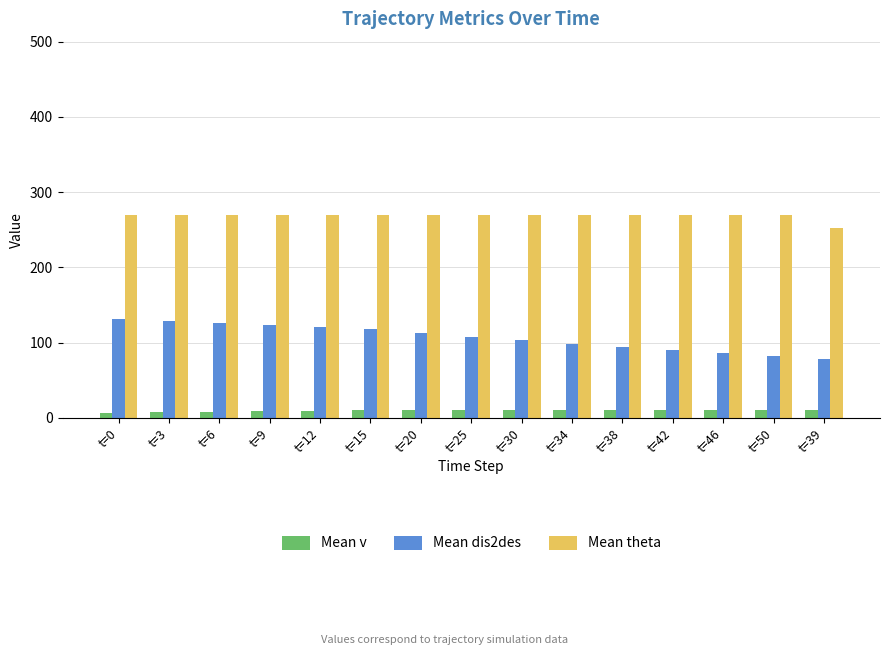

What is the difference between the highest and lowest values at t=12?

260.7